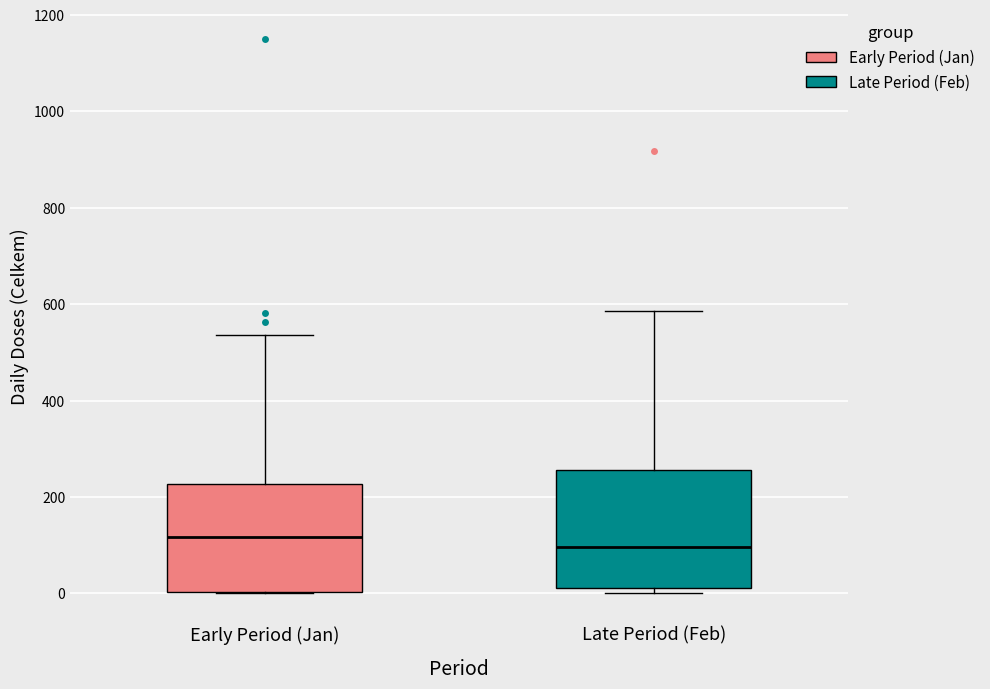

Reading left to right, transcribe this box plot: for each box, give where its median line is, the range the box spans, and where its two whiskers end, as read against the y-axis. The values are not printed on the chart, so give them approximately, as read against the axis.

Early Period (Jan): median 120, box 0 to 220, whiskers 0 to 540
Late Period (Feb): median 100, box 20 to 260, whiskers 0 to 580